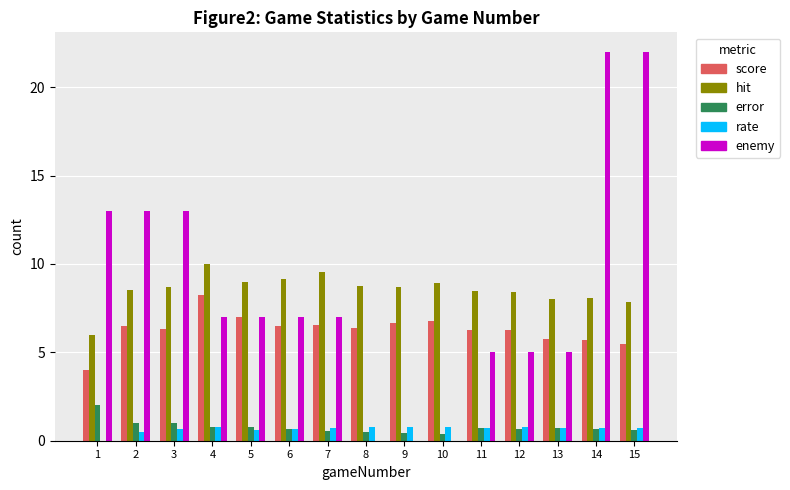

What is the total value across all series at 13?

20.2